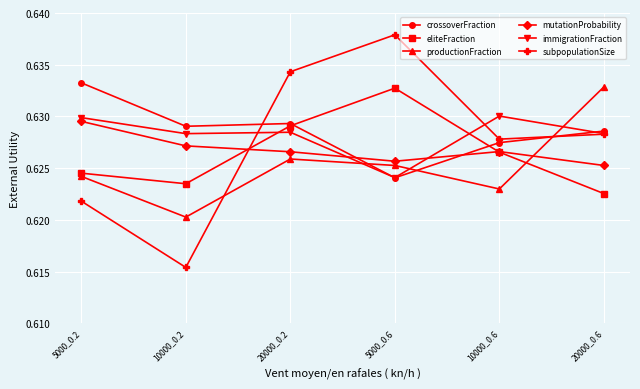

How many immigrationFraction values are between 0 and 1?

6